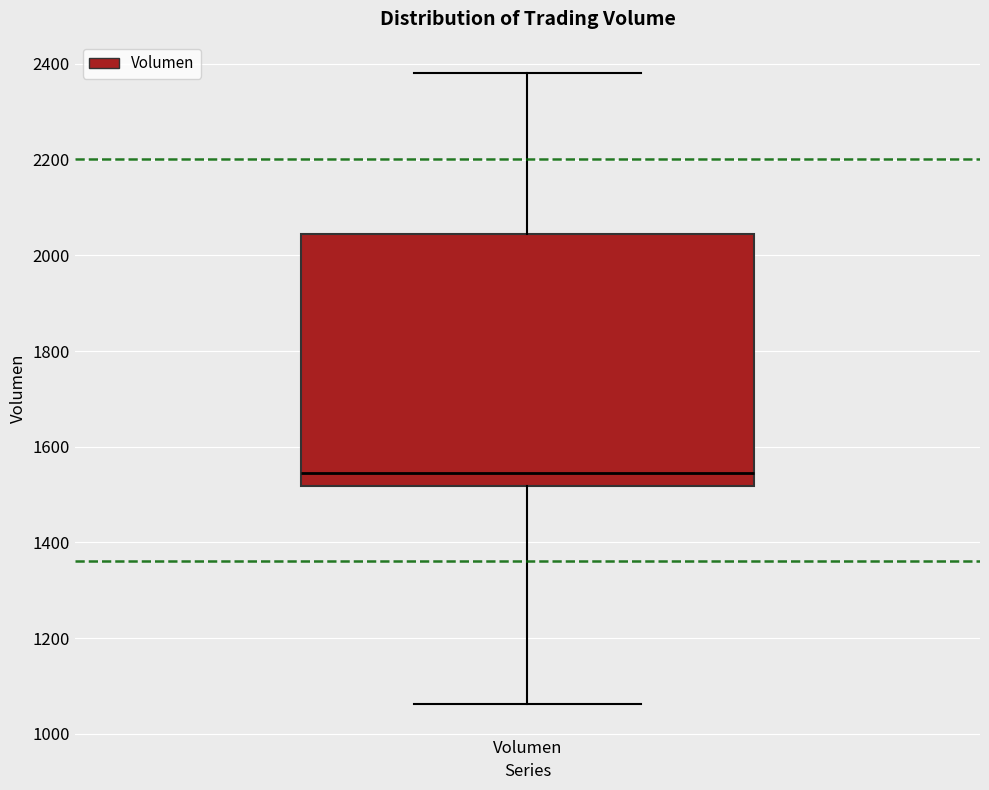

Transcribe this box plot: give where the median line is, the range the box spans, and where the two whiskers end, as read against the y-axis. The values are not printed on the chart, so give them approximately, as read against the axis.

median 1540, box 1520 to 2040, whiskers 1060 to 2380